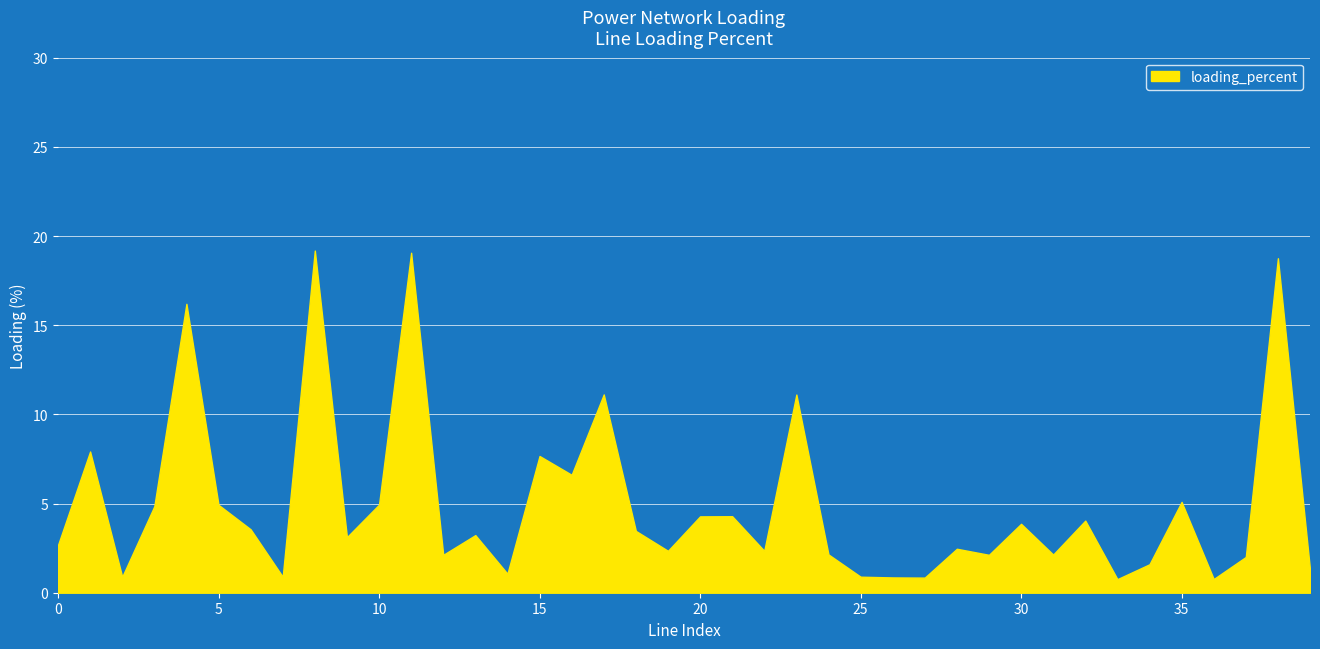

The chart shows a value of 4.9 at 10. True or false?

True